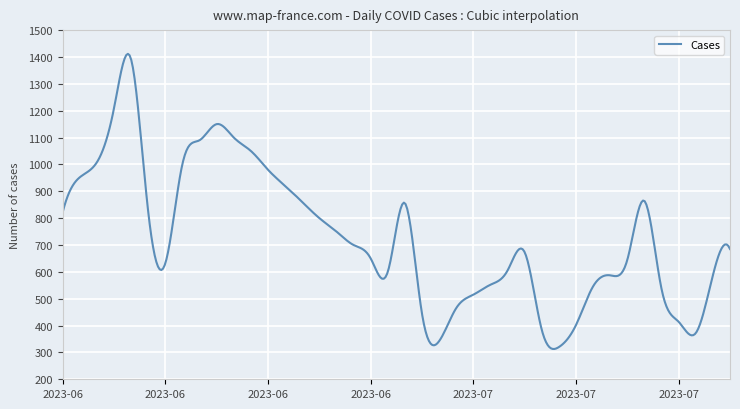

How many lines are shown in the chart?

1